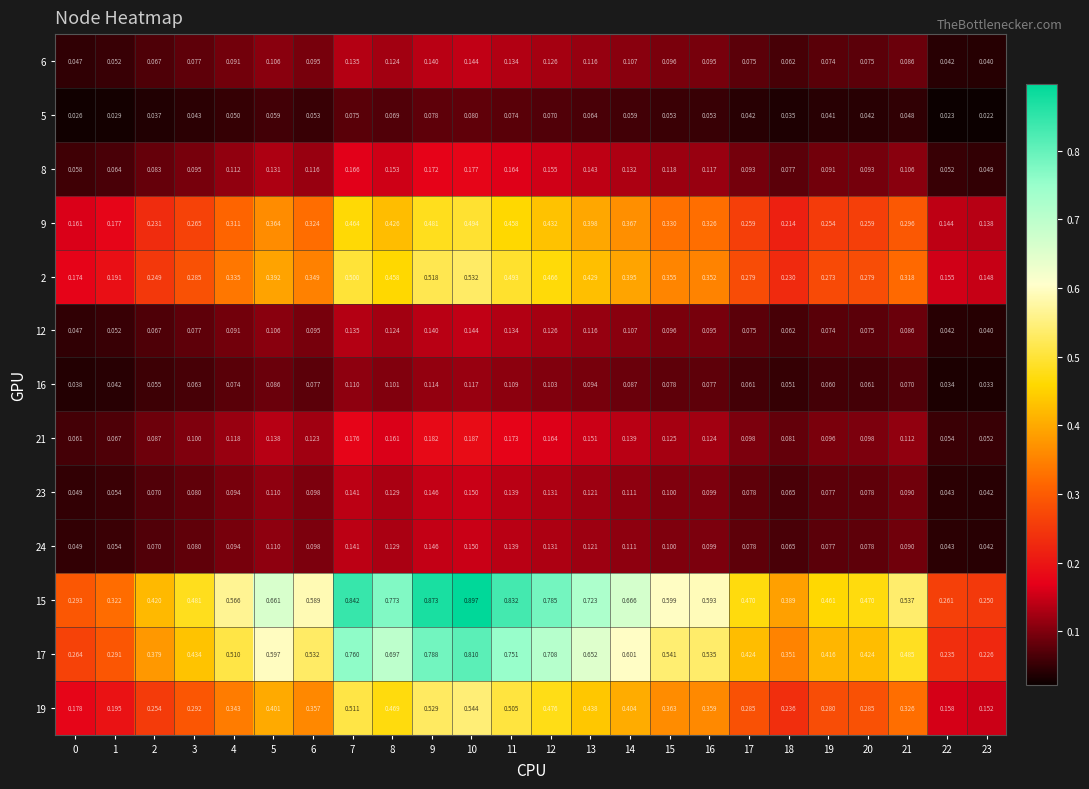

What is the total value across all series at 9?

4.3